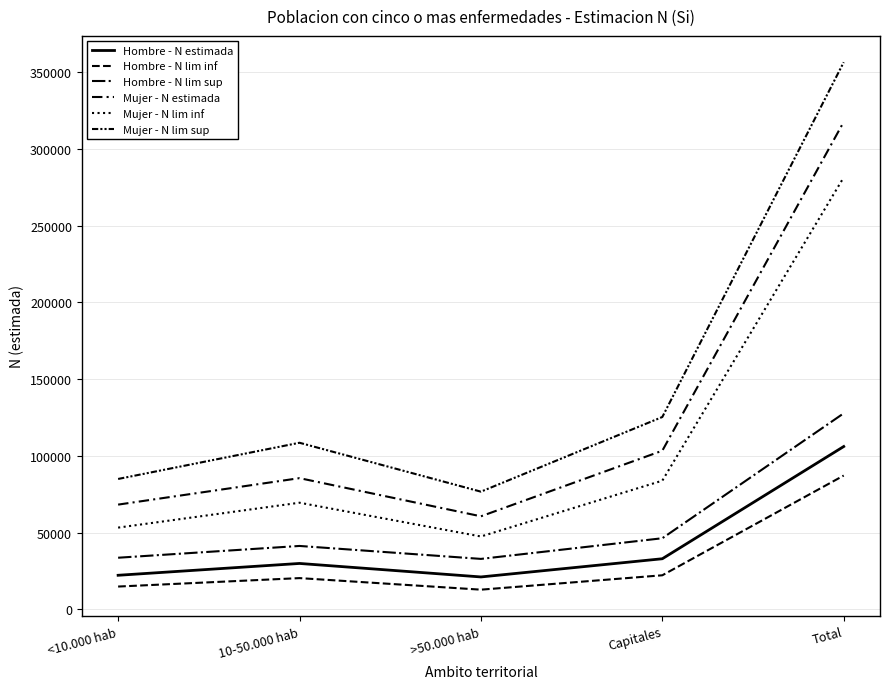

True or false: Hombre - N lim inf has a value of 20330 at 10-50.000 hab.

True